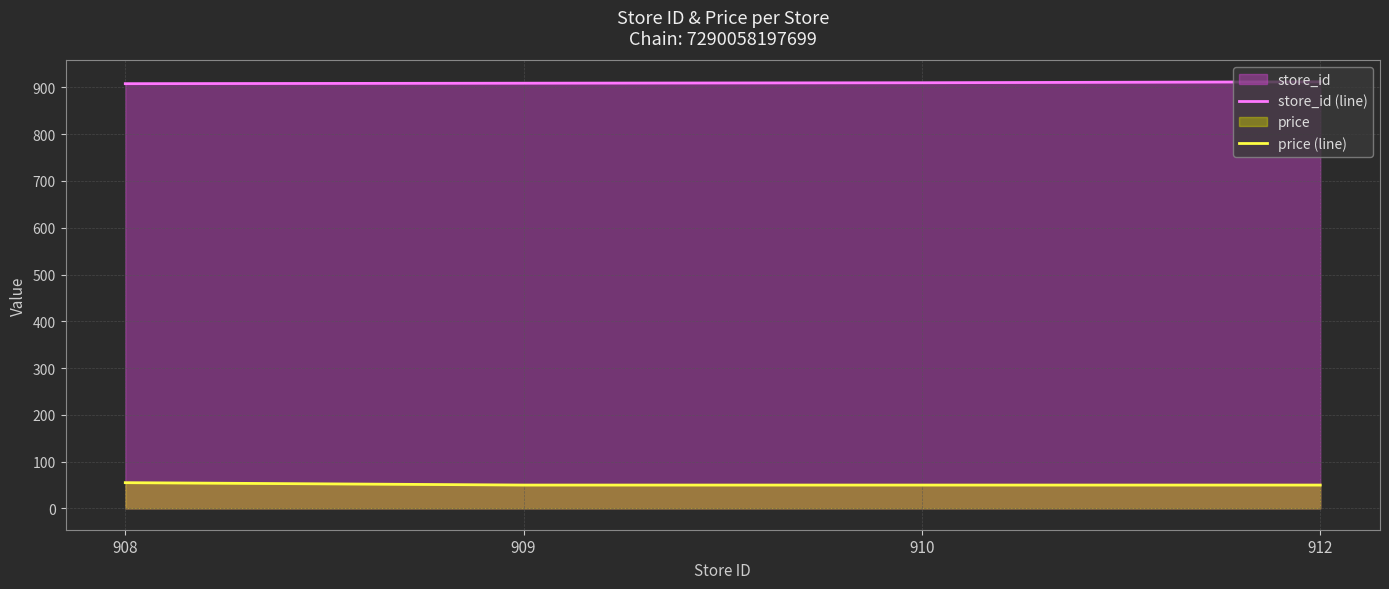

True or false: price (line) and store_id (line) cross at least once.

False